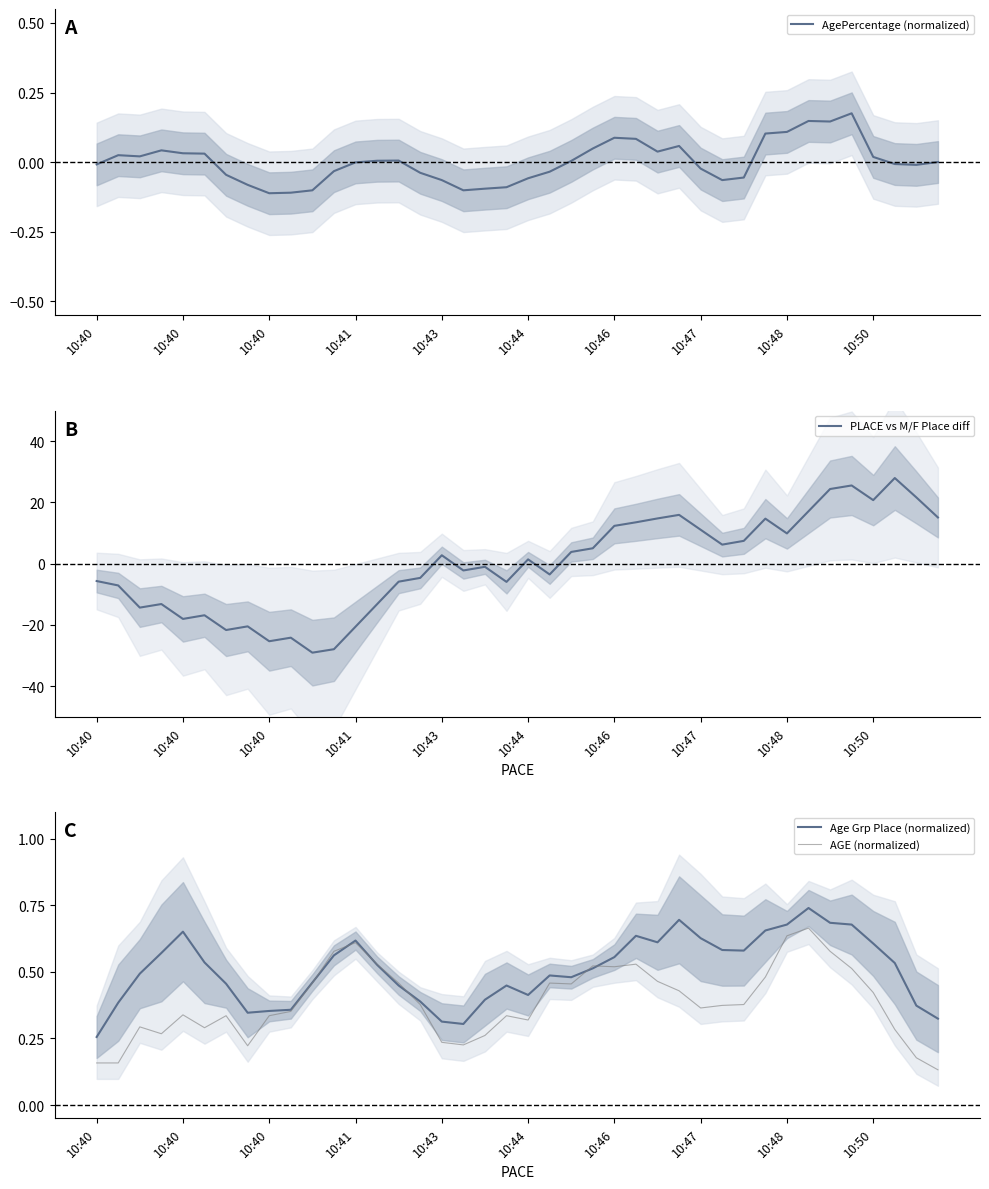

The value of PLACE vs M/F Place diff at 35 is 8.5. True or false?

False